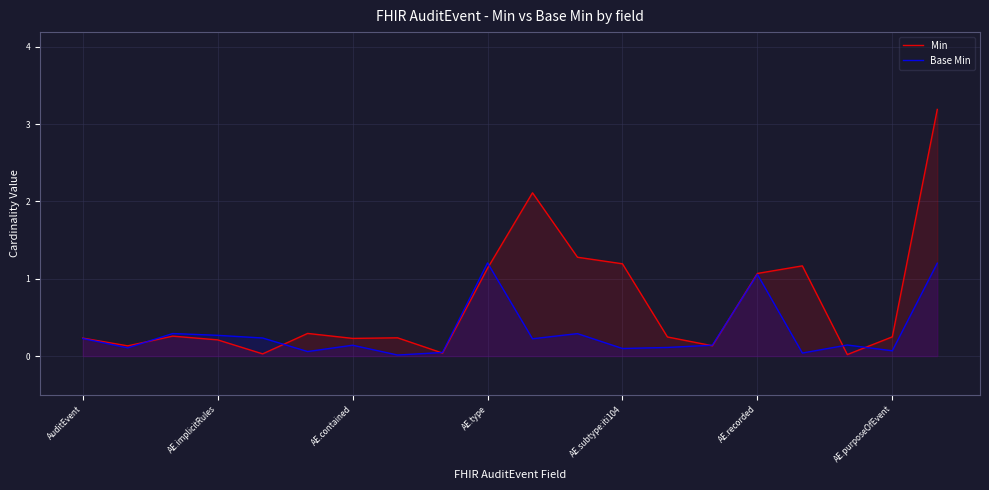

Which series has the widest spread of values?

Min